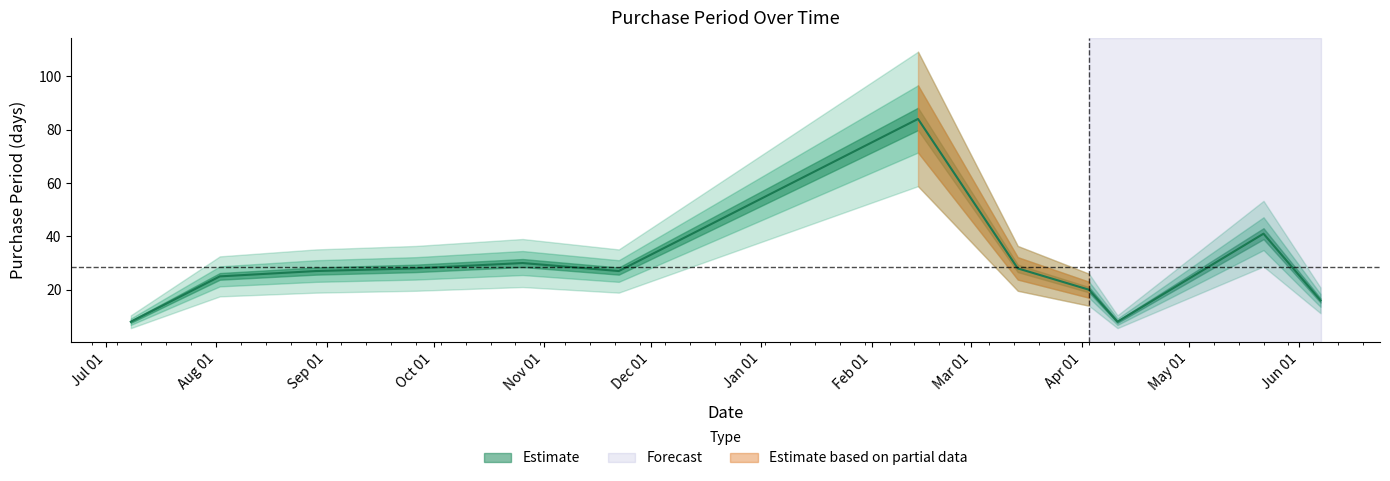

Read the value at 2016-08-29.

27